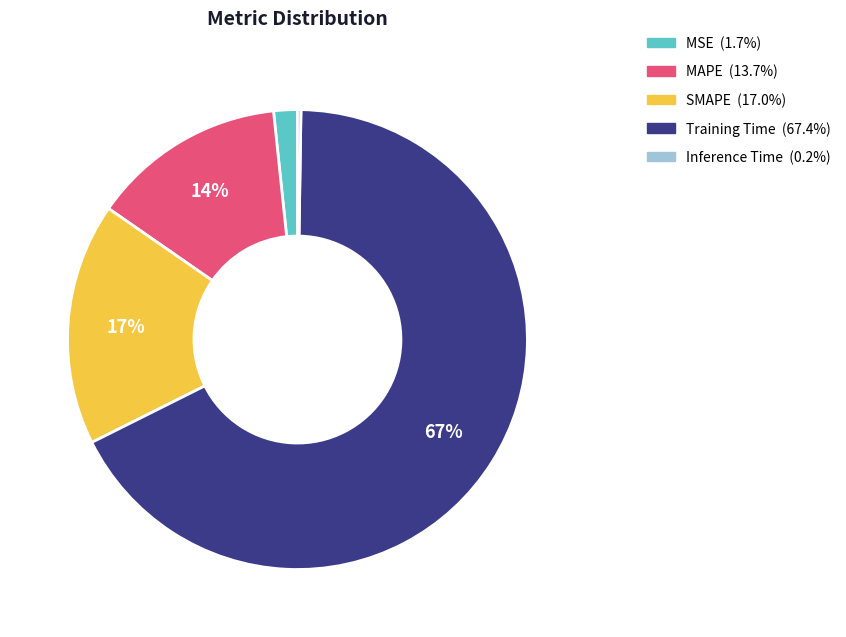

What percentage is the MSE slice, to the nearest percent?

2%